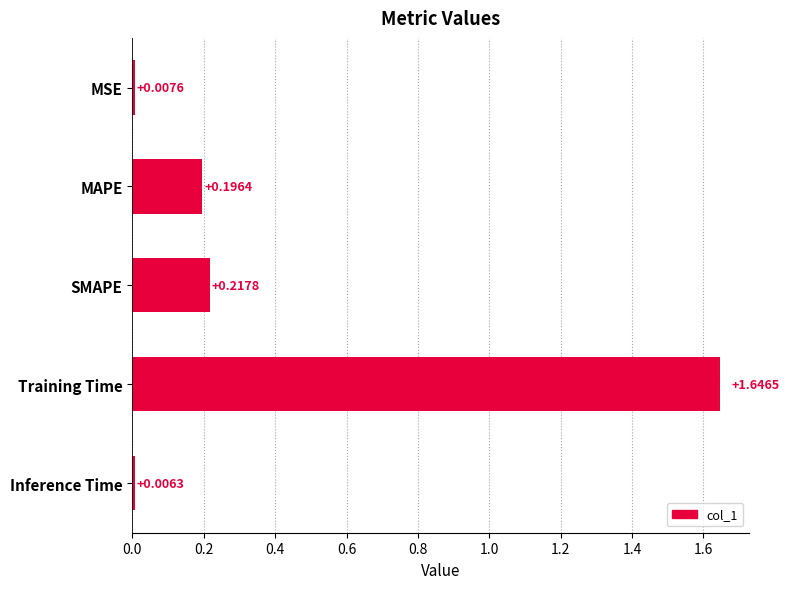

List the labels in order of value, largest first.

Training Time, SMAPE, MAPE, MSE, Inference Time